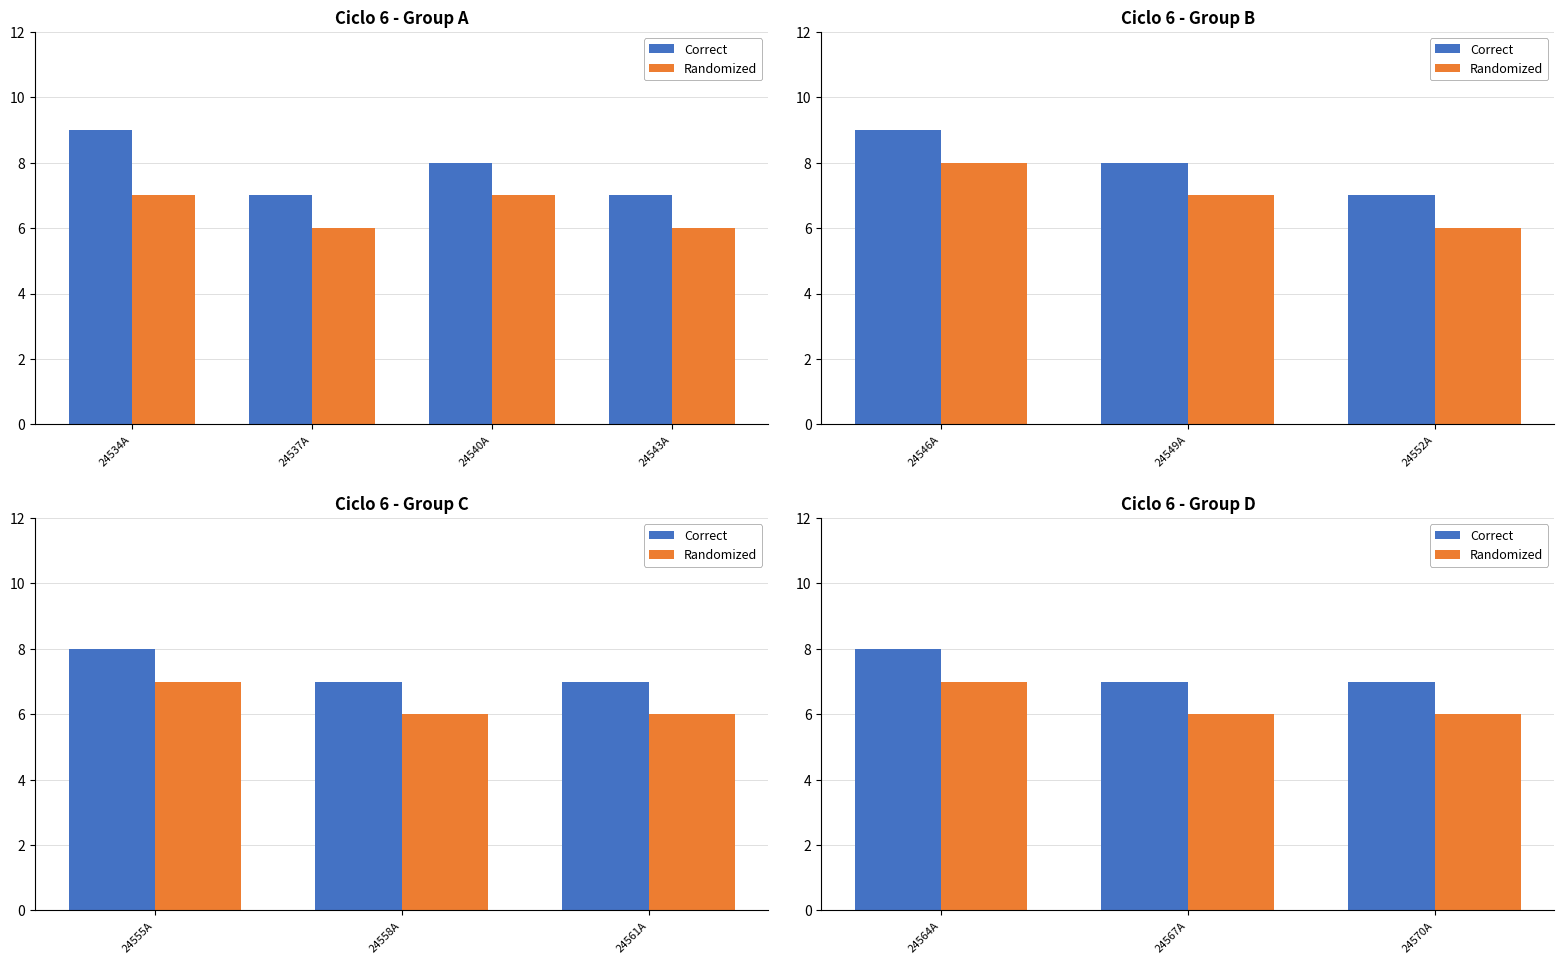

Which series has the largest total across all categories?

Correct